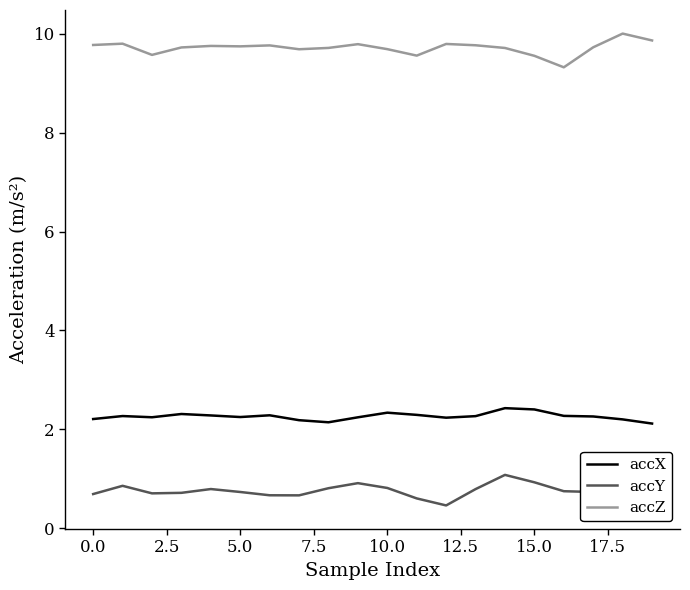

How many lines are shown in the chart?

3